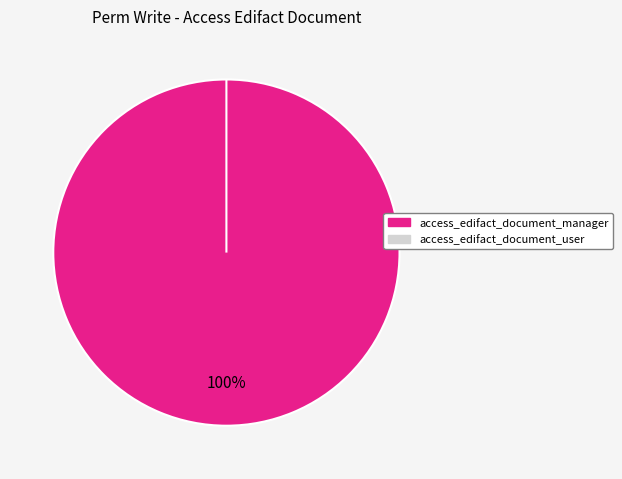

Does any single category account for the majority?

Yes